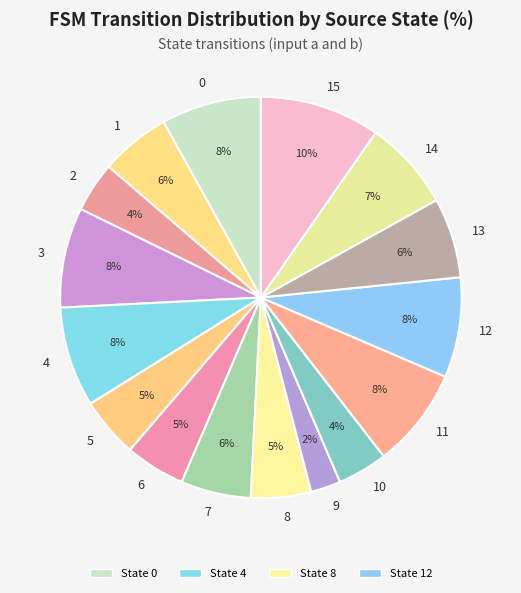

Is the sum of 9 and 2 greater than half?

No